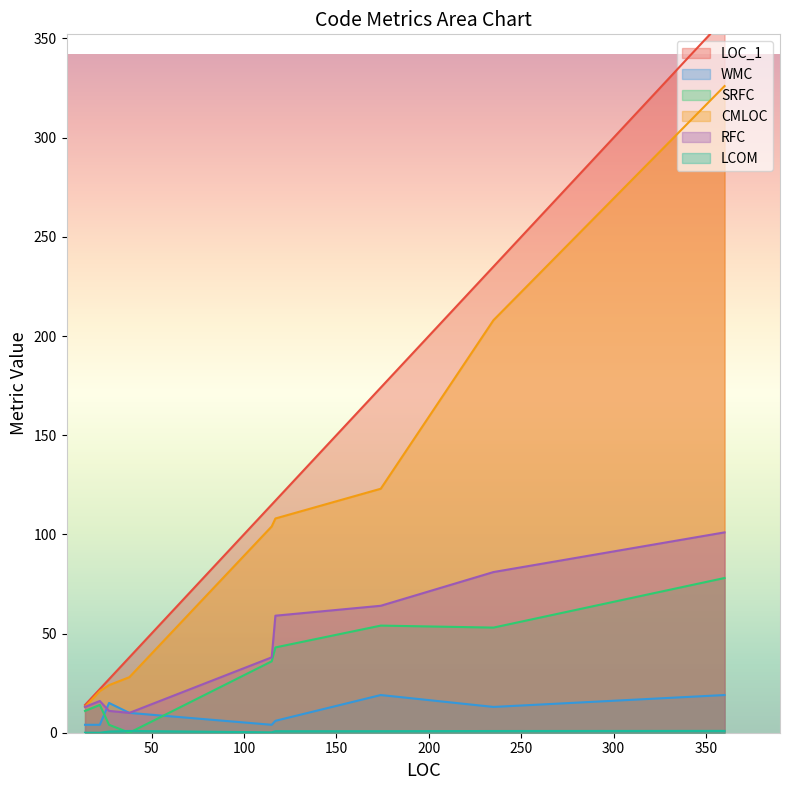

Between CreateAccountUI and UserList, which series saw the biggest shift?

LOC_1